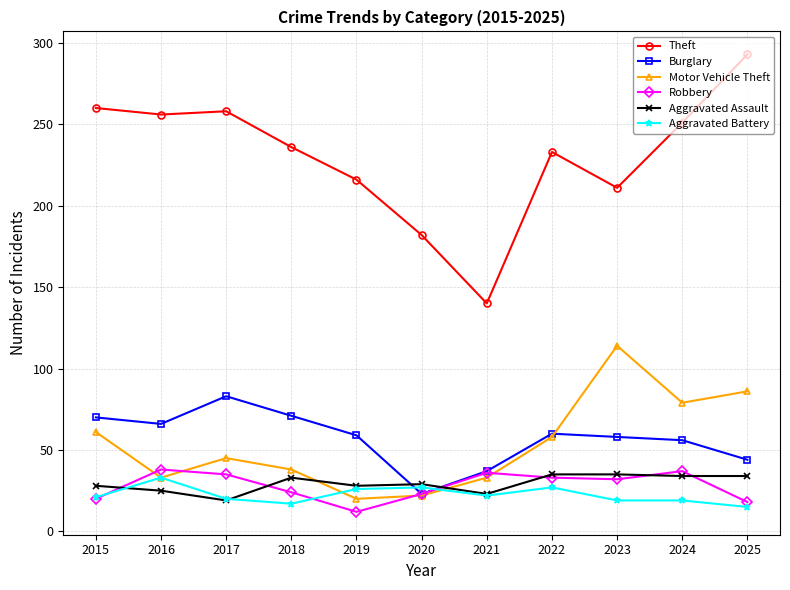

Is this an area chart (filled region under the line)?

No